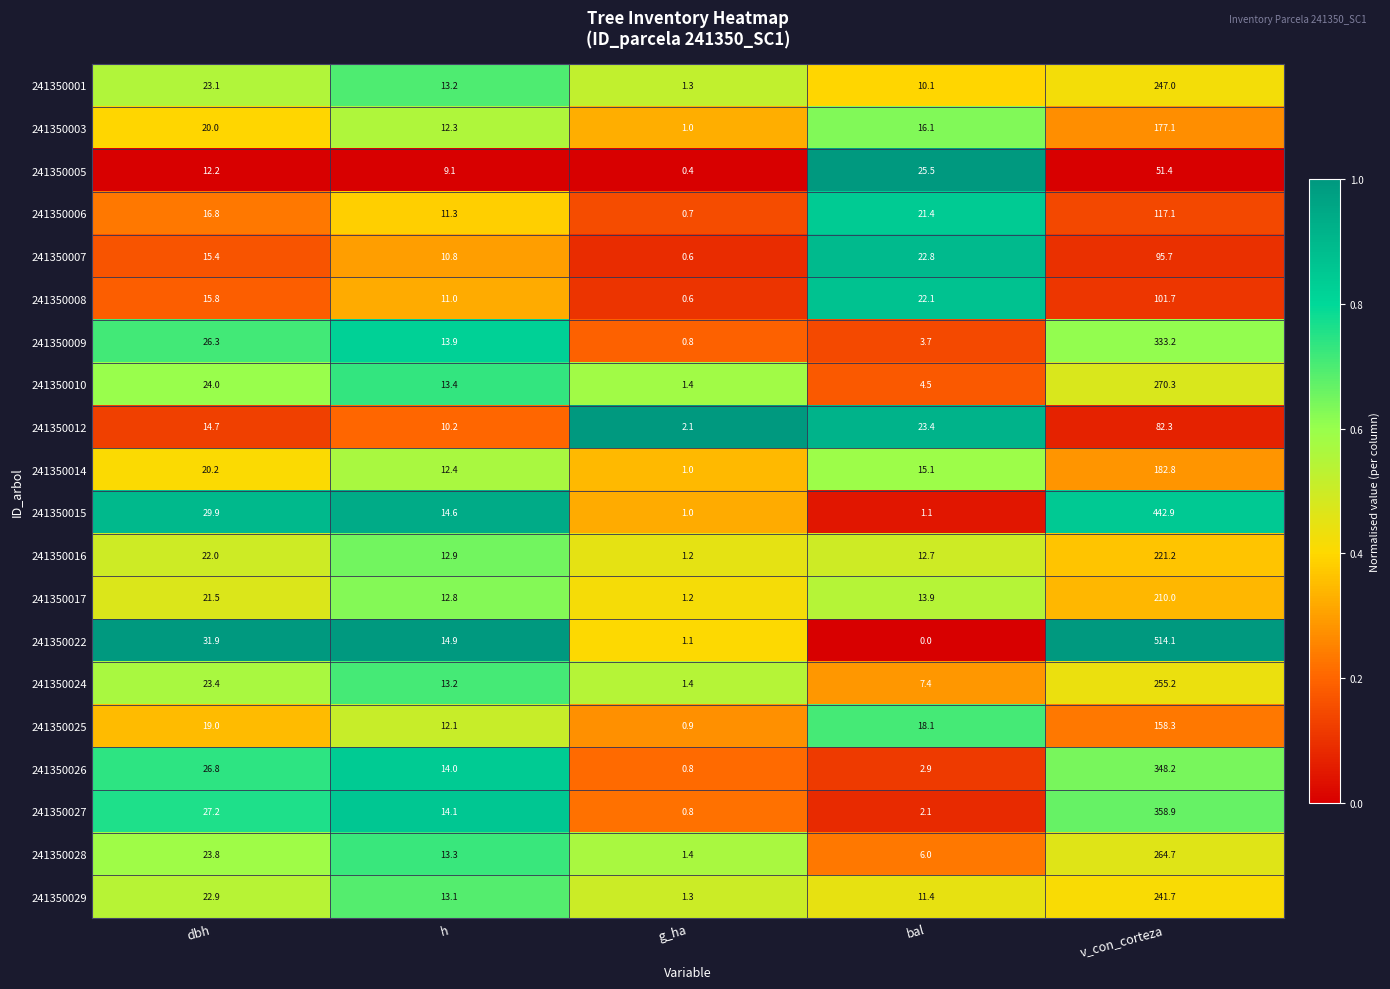

At which label does 241350029 reach its minimum?

g_ha